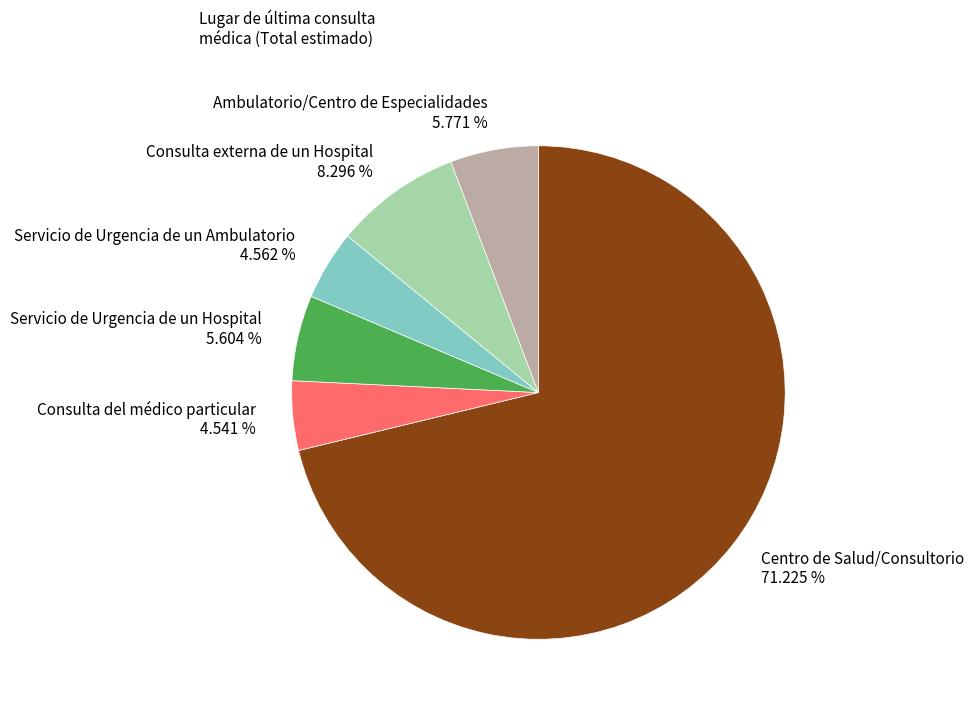

Does any single category account for the majority?

Yes